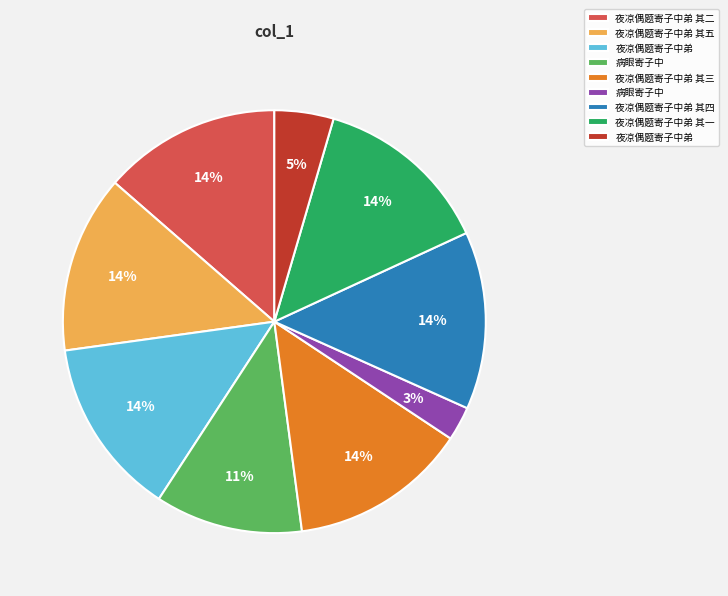

Is there a majority slice in this chart?

No